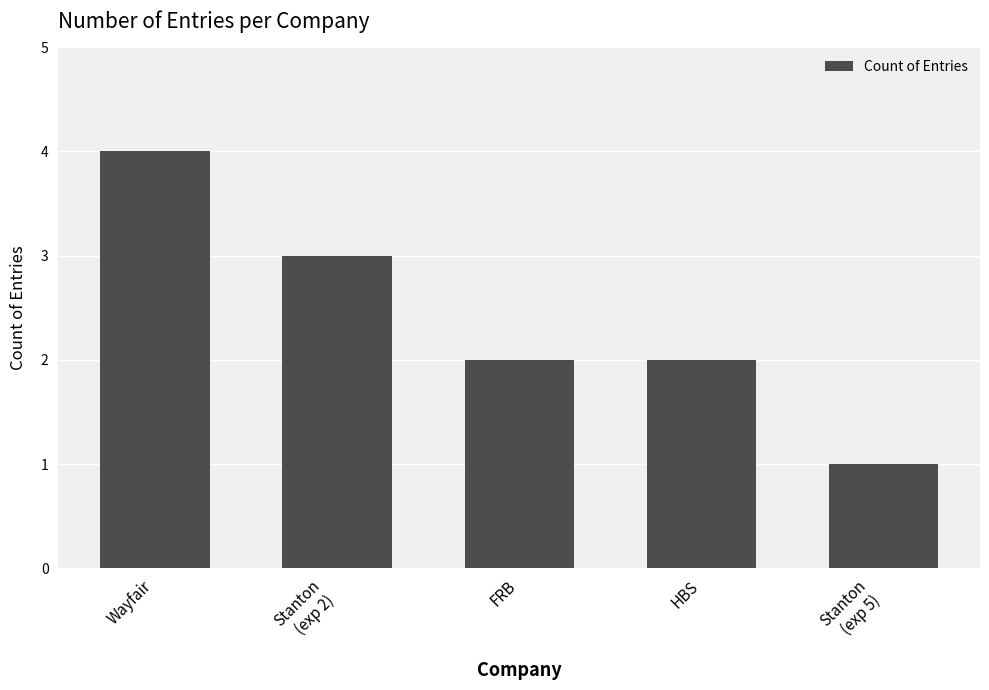

What is the ratio of the value at HBS to the value at FRB?

1.0